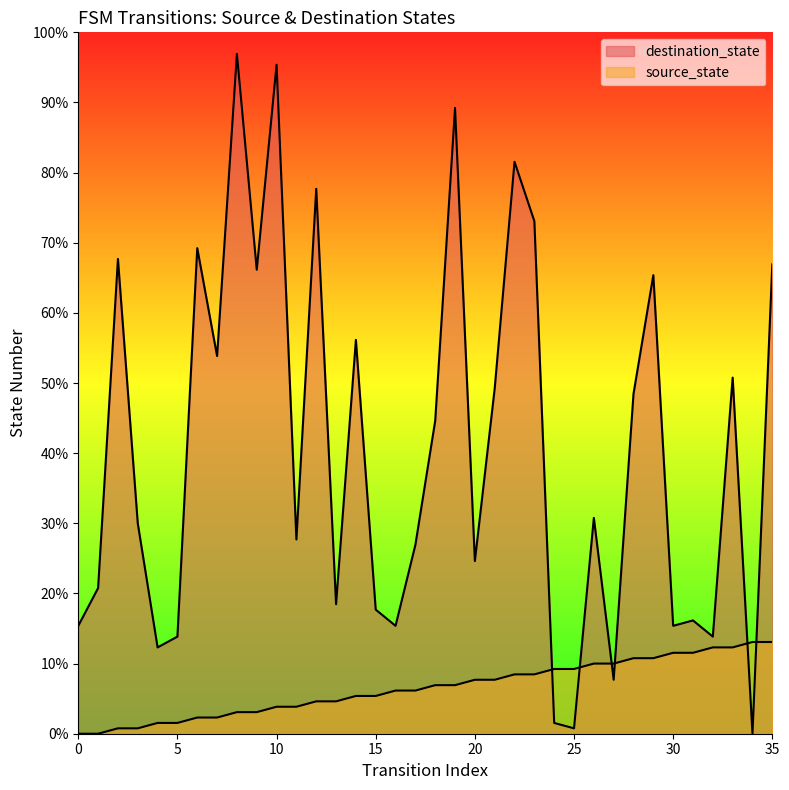

Which series has the largest total across all categories?

destination_state